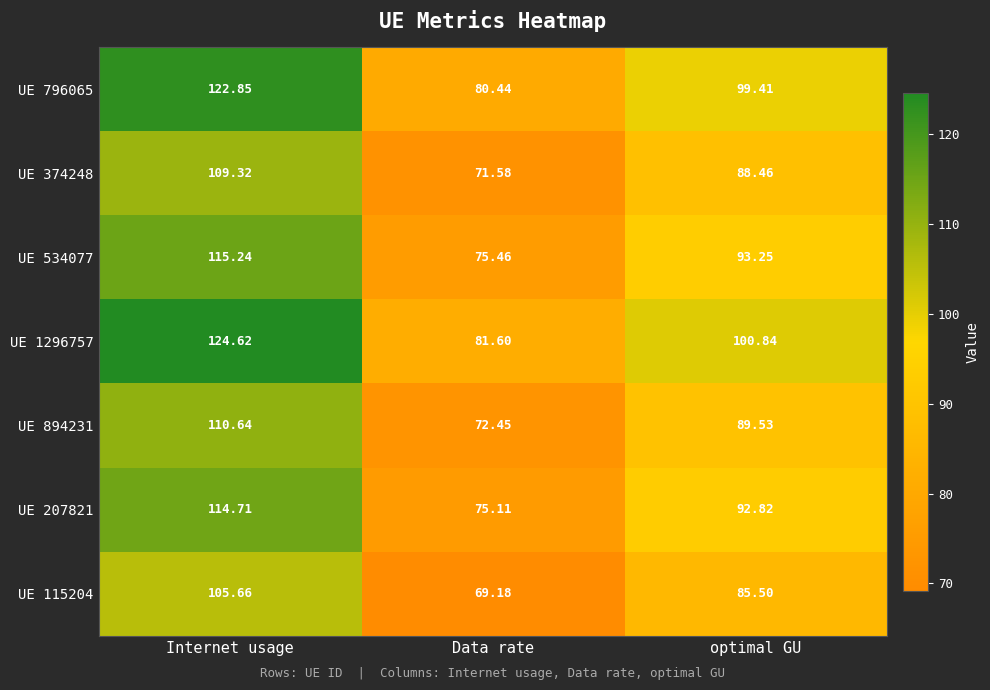

Which label corresponds to the largest value in the chart?

Internet usage